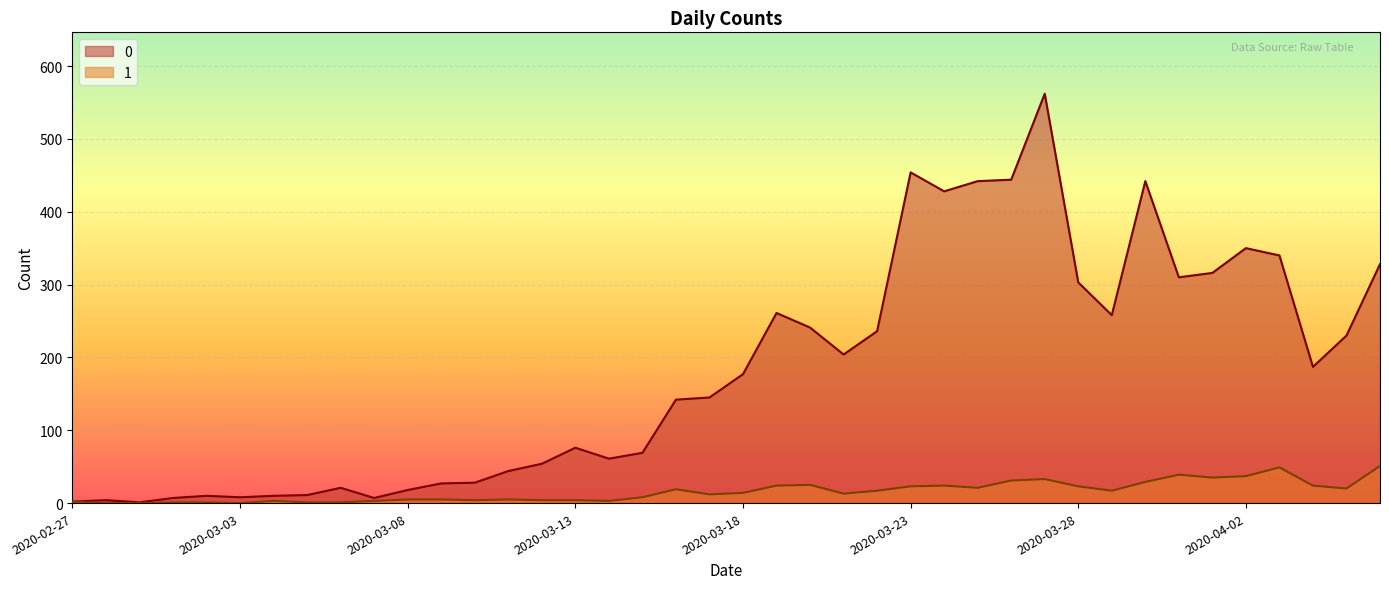

What is the label of the 25th point from the right?

2020-03-13